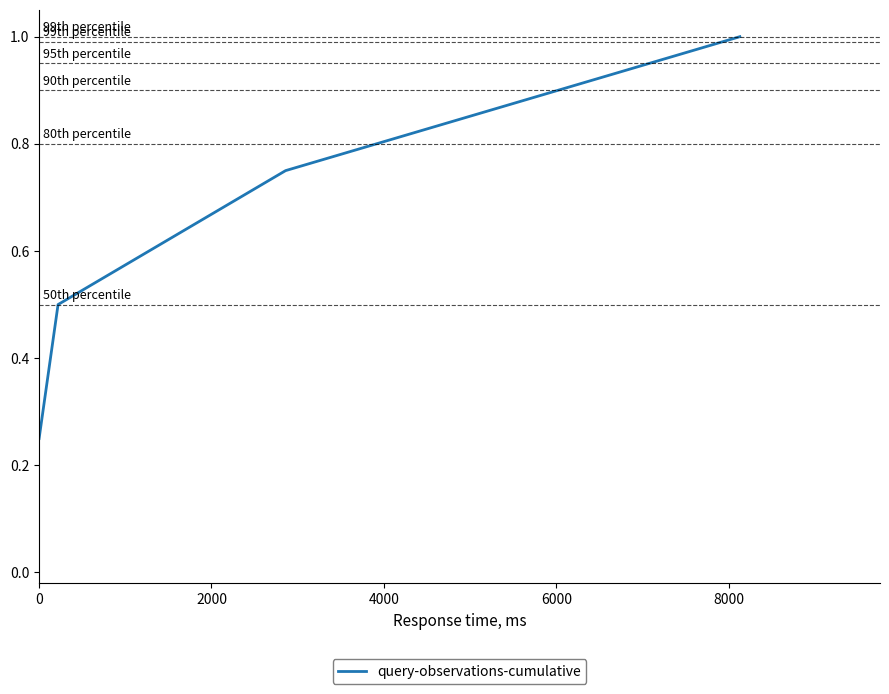

How many lines are shown in the chart?

1